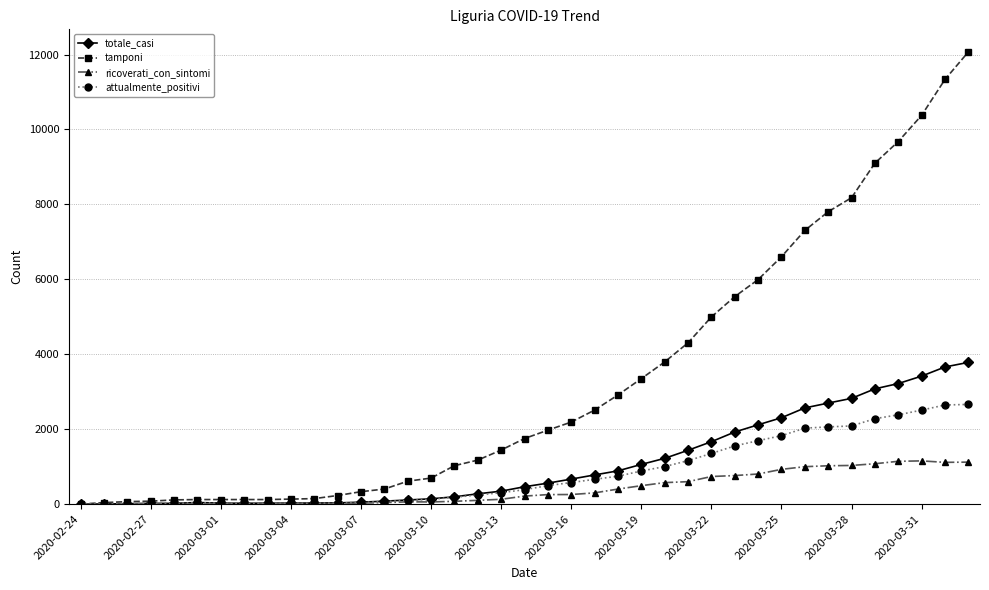

How many lines are shown in the chart?

4